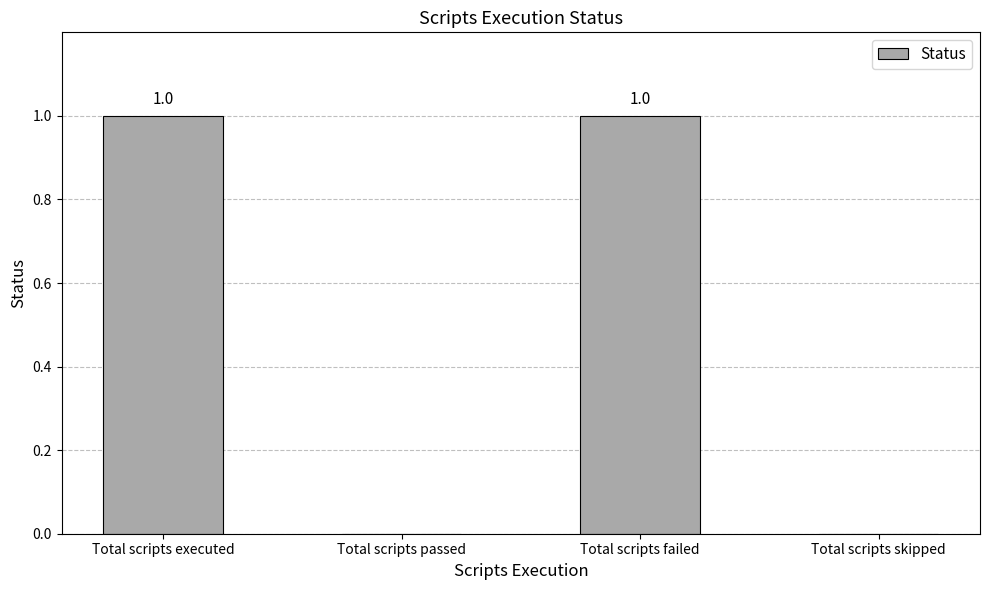

True or false: the data shows 1 at Total scripts executed.

True